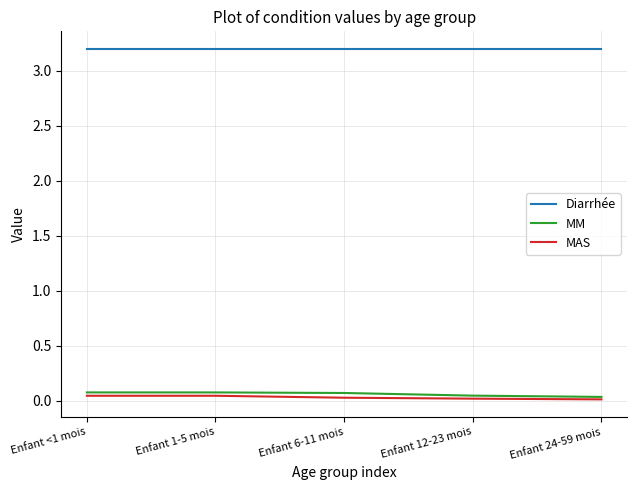

What is the lowest value of the Diarrhée series?

3.2